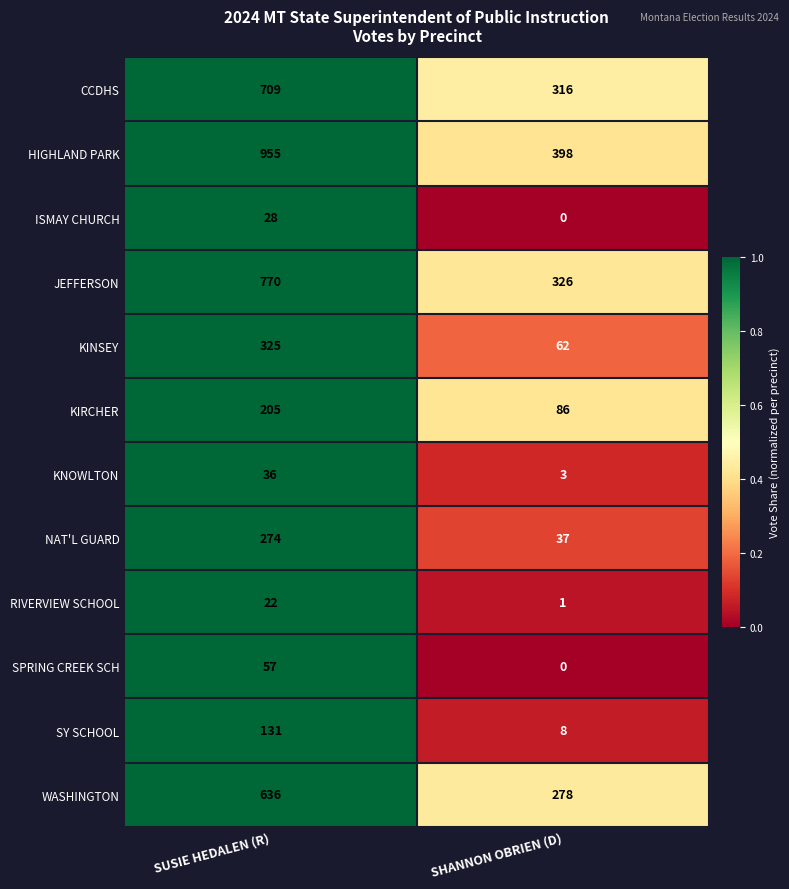

Reading left to right, list all the values displayed in this chart.

CCDHS: 709	316
HIGHLAND PARK: 955	398
ISMAY CHURCH: 28	0
JEFFERSON: 770	326
KINSEY: 325	62
KIRCHER: 205	86
KNOWLTON: 36	3
NAT'L GUARD: 274	37
RIVERVIEW SCHOOL: 22	1
SPRING CREEK SCH: 57	0
SY SCHOOL: 131	8
WASHINGTON: 636	278